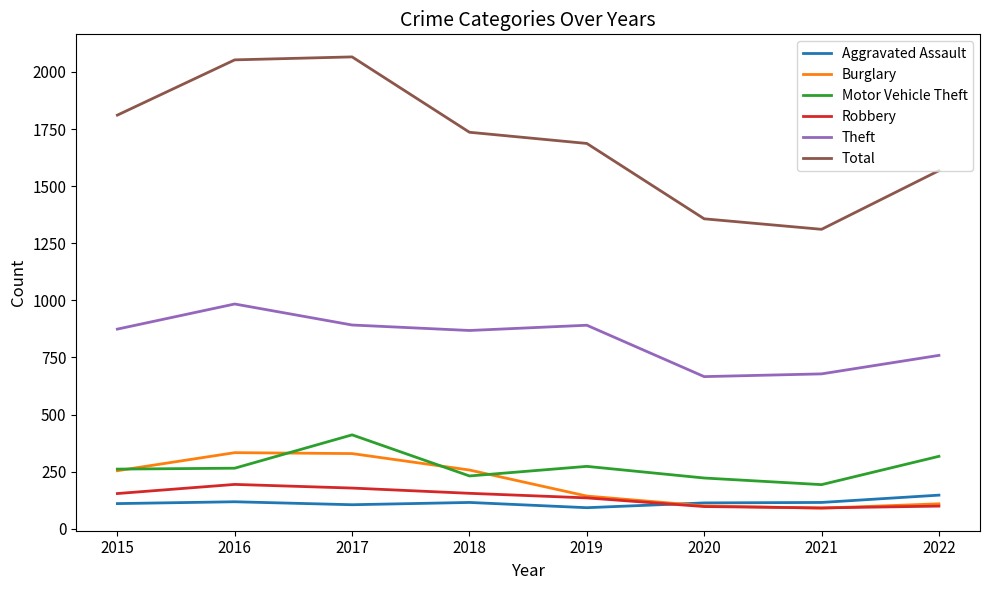

What is the spread (max minus min) of values at 2019?

1595